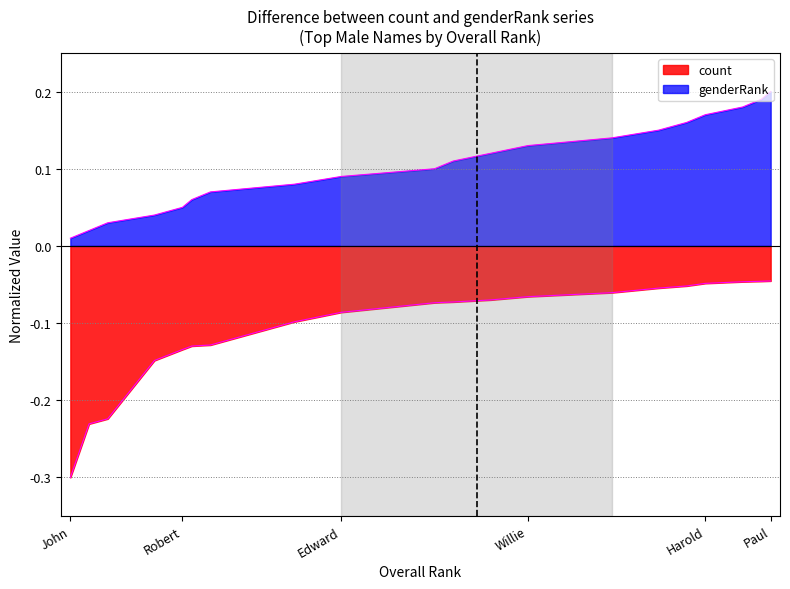

True or false: overallRank and count intersect in this chart.

False